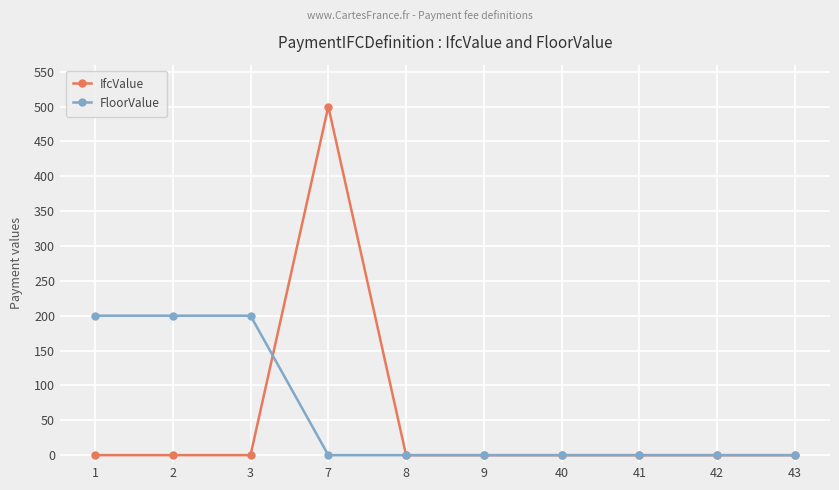

What is the maximum value shown in the chart?

500.0